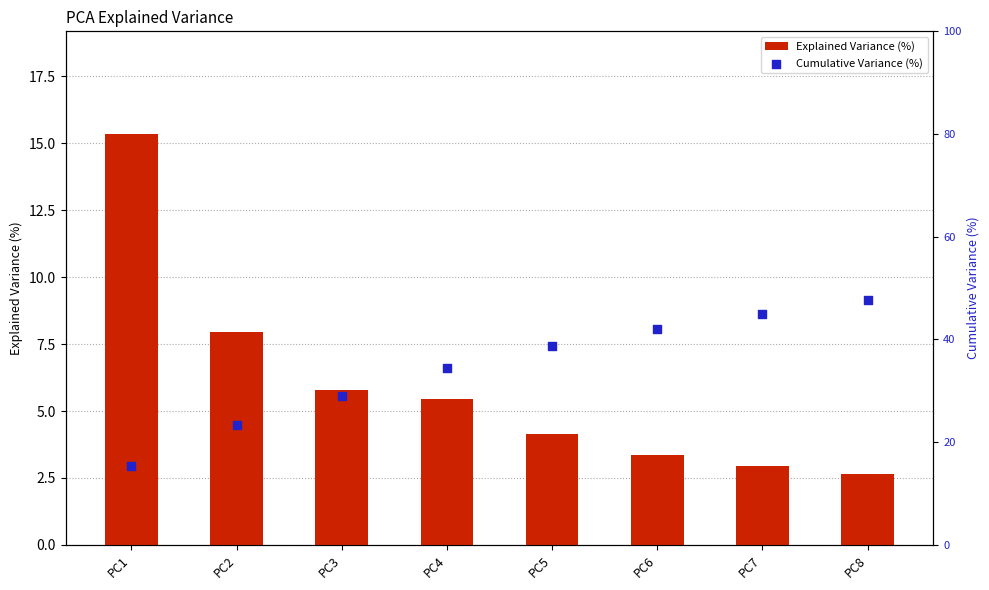

At which category is the sum across all series the highest?

PC8